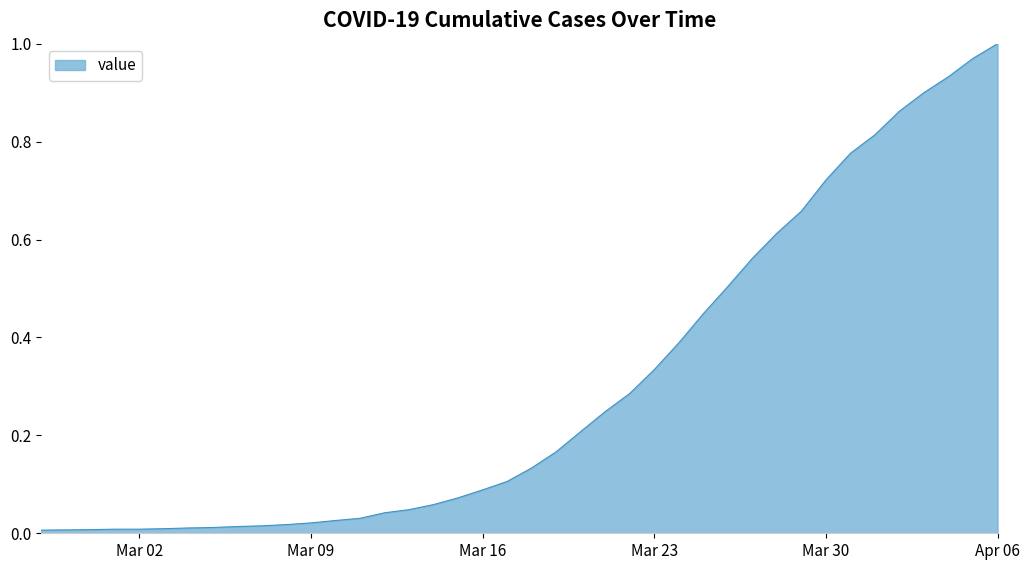

How many lines are shown in the chart?

1